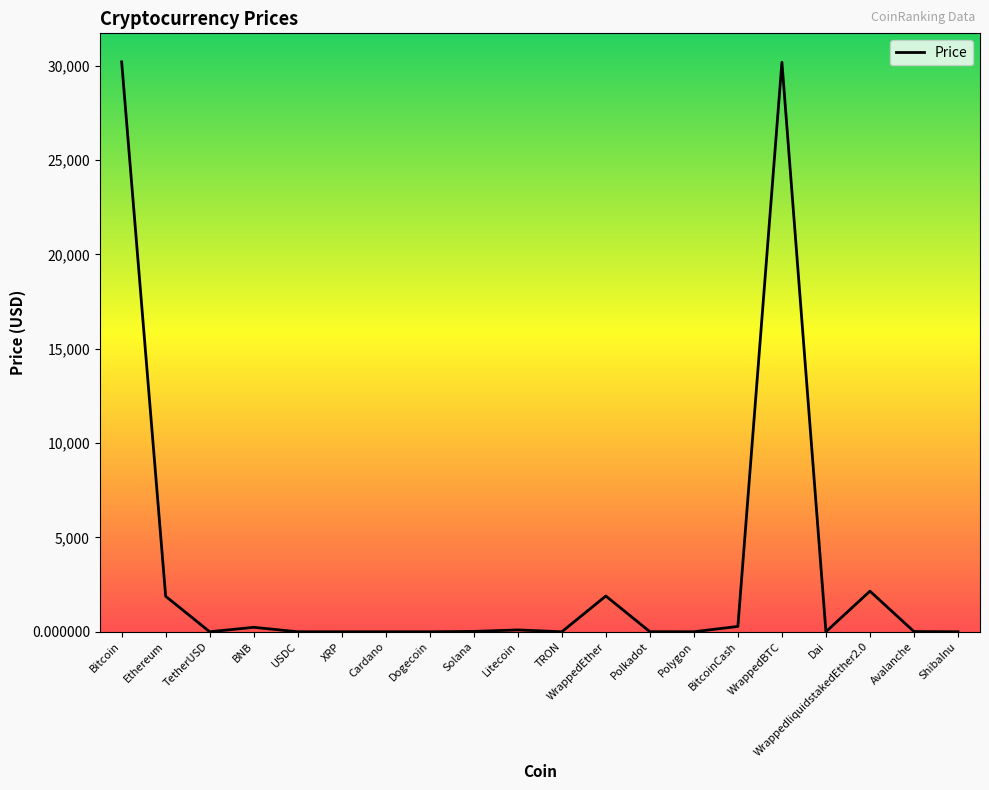

What is the maximum value shown in the chart?

30213.3